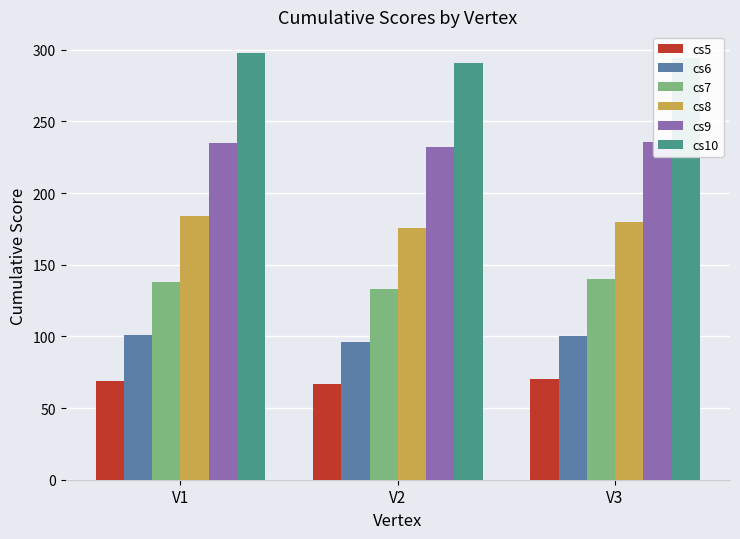

What value does the cs9 series have at V1?

235